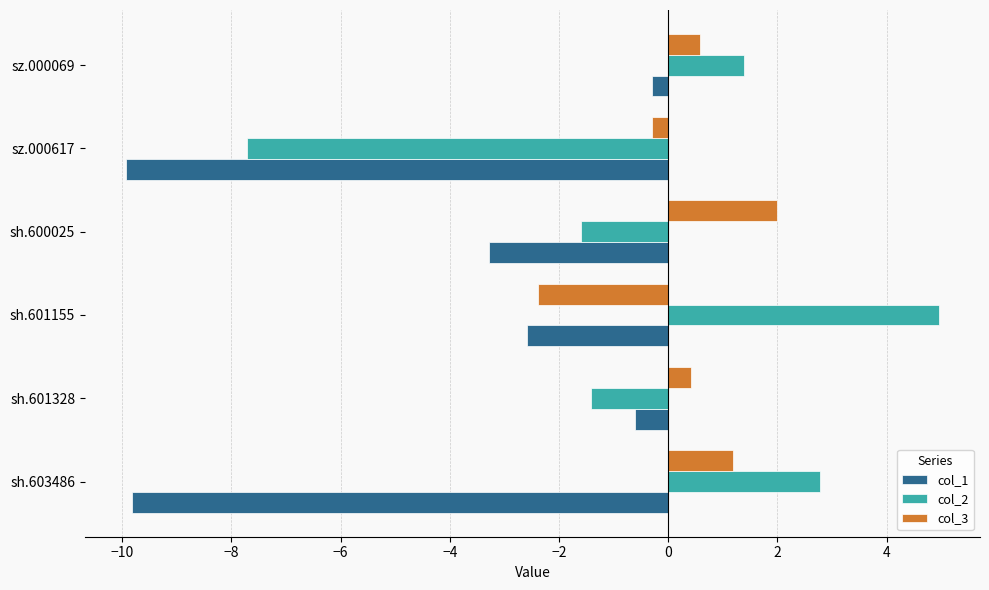

List the series in order of their peak value, highest first.

col_2, col_3, col_1